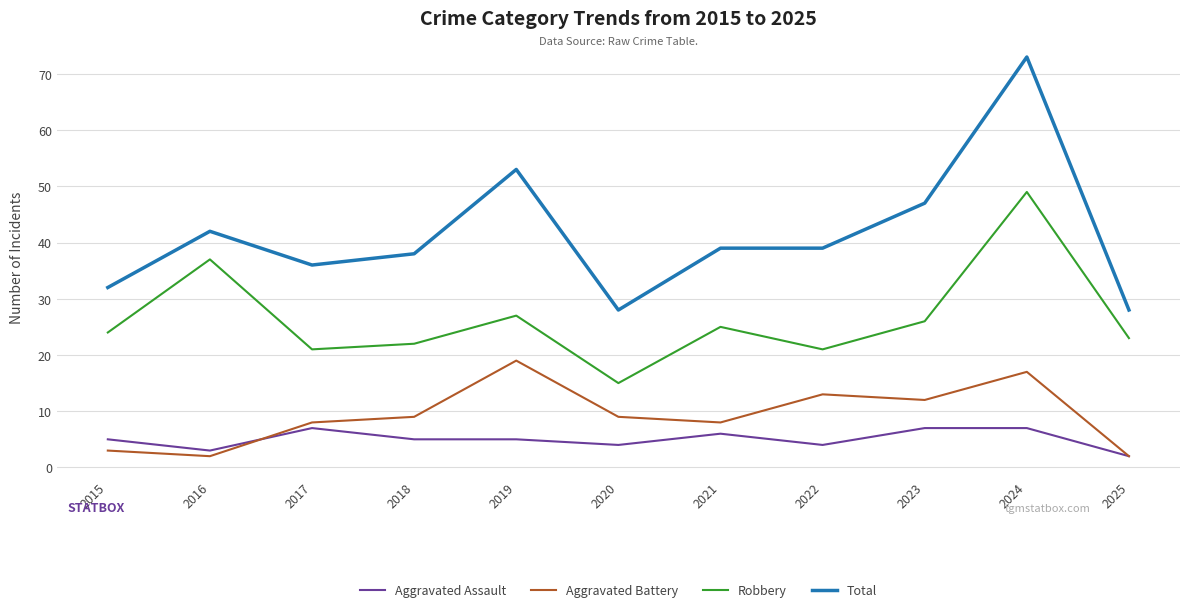

Reading left to right, transcribe all the data shown in this chart.

Aggravated Assault: 5	3	7	5	5	4	6	4	7	7	2
Aggravated Battery: 3	2	8	9	19	9	8	13	12	17	2
Robbery: 24	37	21	22	27	15	25	21	26	49	23
Total: 32	42	36	38	53	28	39	39	47	73	28